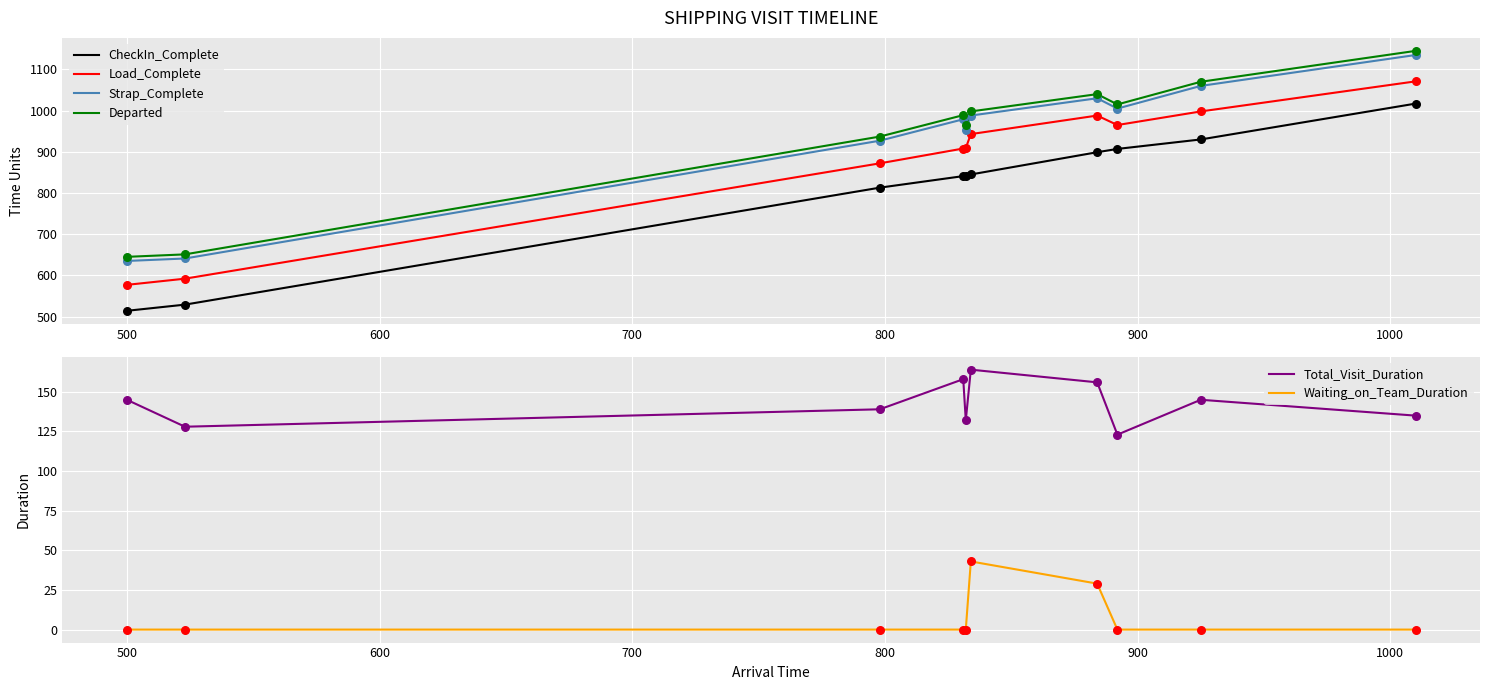

Which series reaches the maximum Y coordinate?

Departed